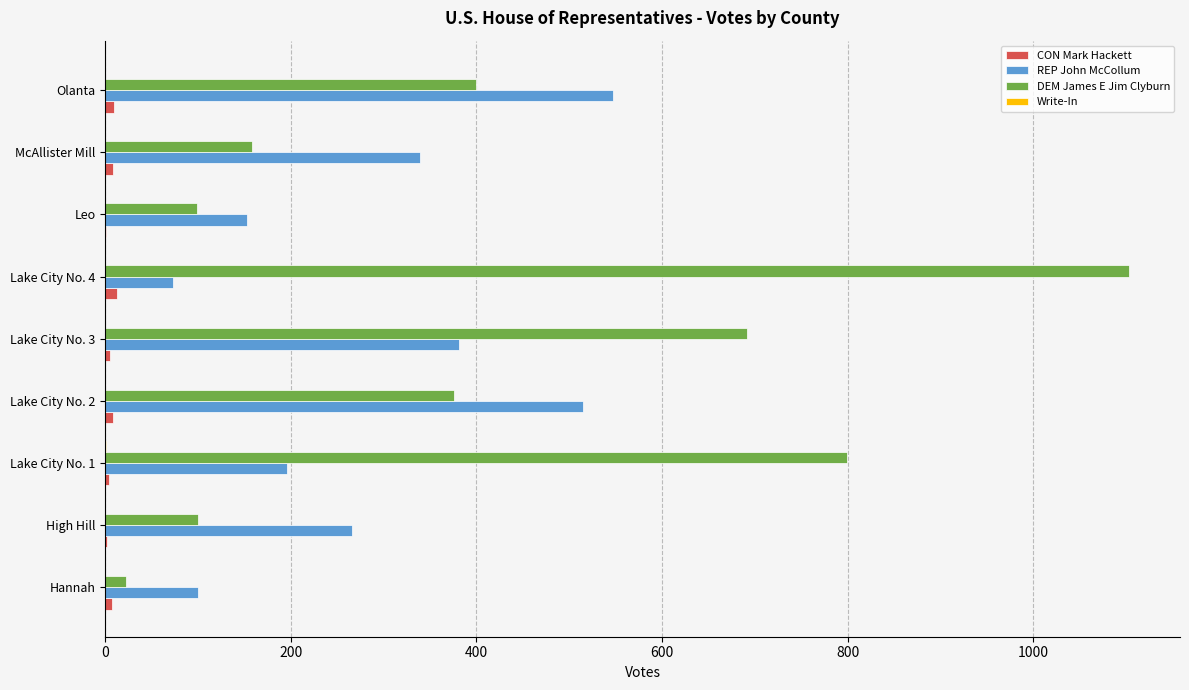

Is it true that REP John McCollum equals 48 at Hannah?

False